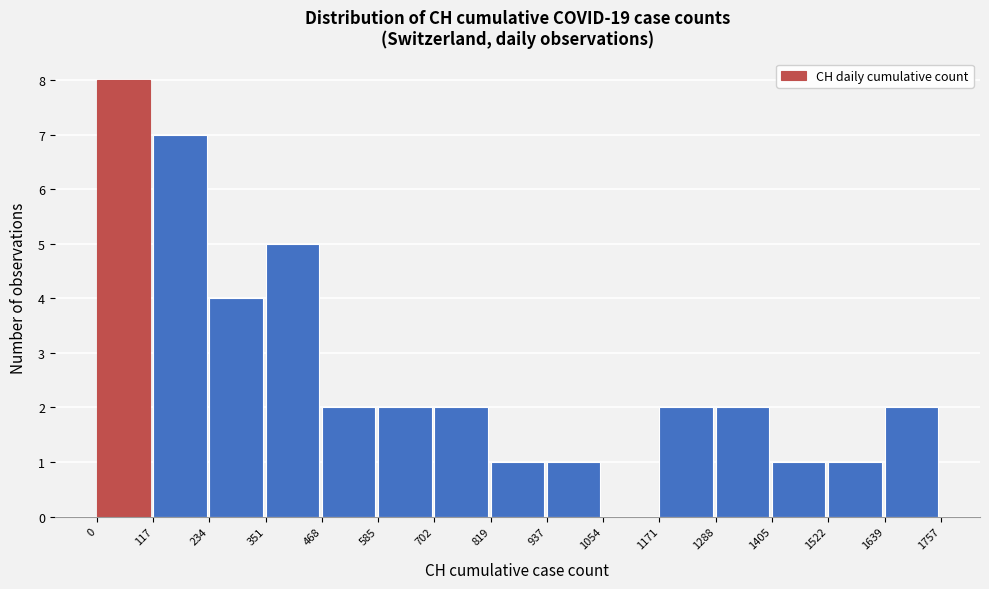

Reading left to right, list every bar in this chart as the range it spans on the x-axis followed by its height. The values are not printed on the chart, so give them approximately, as read against the axis.

0 to 117: 8
117 to 234: 7
234 to 351: 4
351 to 468: 5
468 to 585: 2
585 to 702: 2
702 to 819: 2
819 to 937: 1
937 to 1054: 1
1054 to 1171: 0
1171 to 1288: 2
1288 to 1405: 2
1405 to 1522: 1
1522 to 1639: 1
1639 to 1757: 2